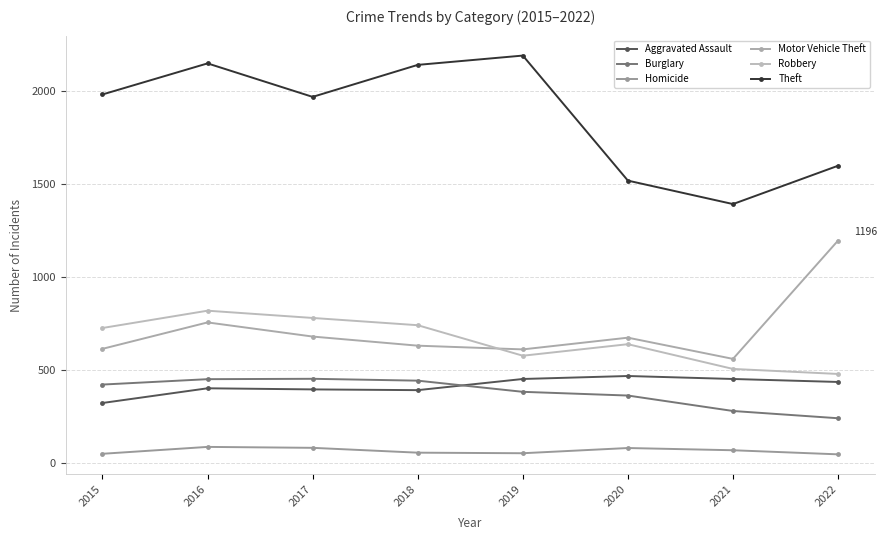

Reading left to right, list all the values displayed in this chart.

Aggravated Assault: 2015=323	2016=402	2017=396	2018=392	2019=452	2020=468	2021=452	2022=436
Burglary: 2015=422	2016=451	2017=453	2018=443	2019=383	2020=363	2021=280	2022=241
Homicide: 2015=50	2016=87	2017=82	2018=56	2019=53	2020=81	2021=69	2022=47
Motor Vehicle Theft: 2015=614	2016=756	2017=680	2018=631	2019=611	2020=674	2021=560	2022=1196
Robbery: 2015=726	2016=819	2017=780	2018=741	2019=577	2020=639	2021=506	2022=479
Theft: 2015=1981	2016=2148	2017=1968	2018=2140	2019=2190	2020=1518	2021=1392	2022=1598